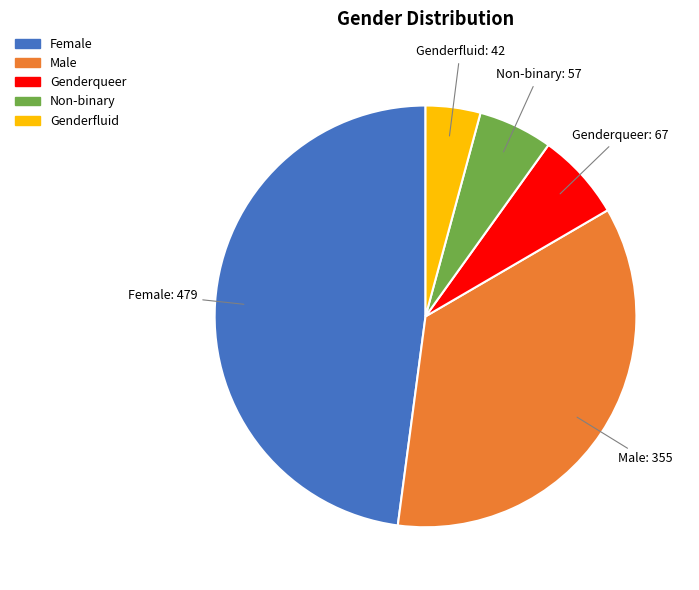

Combined, do Non-binary and Male account for over 50%?

No